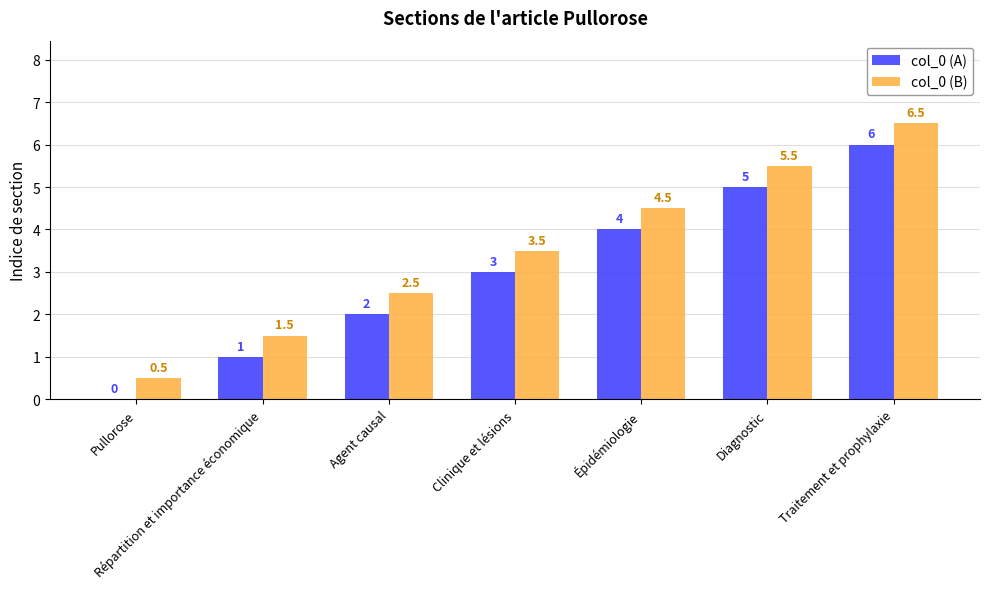

Are the bars grouped side by side (vs. stacked)?

Yes